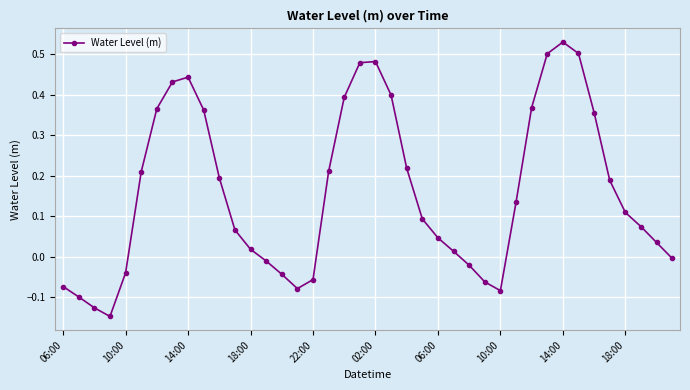

How many interior local valleys (lower than both neighbors) does the data have?

3